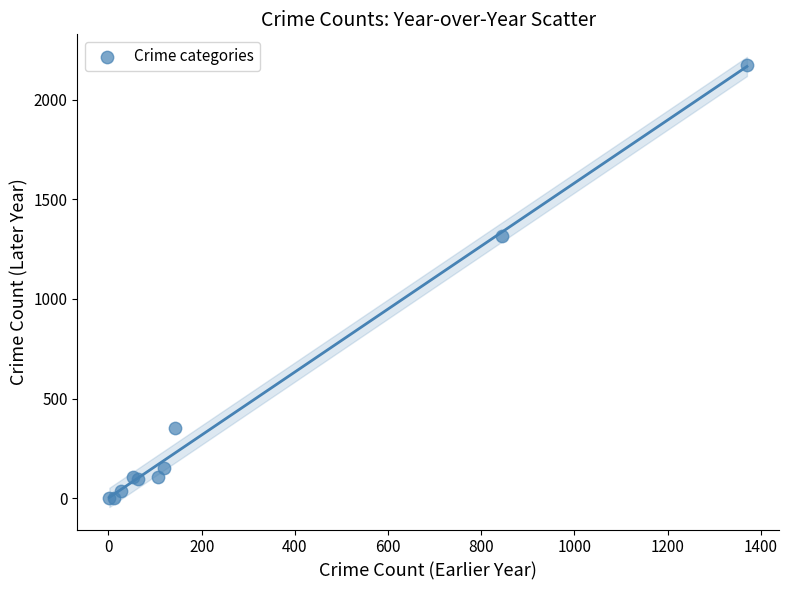

What Y value in the scatter plot is closest to 1087?

1317